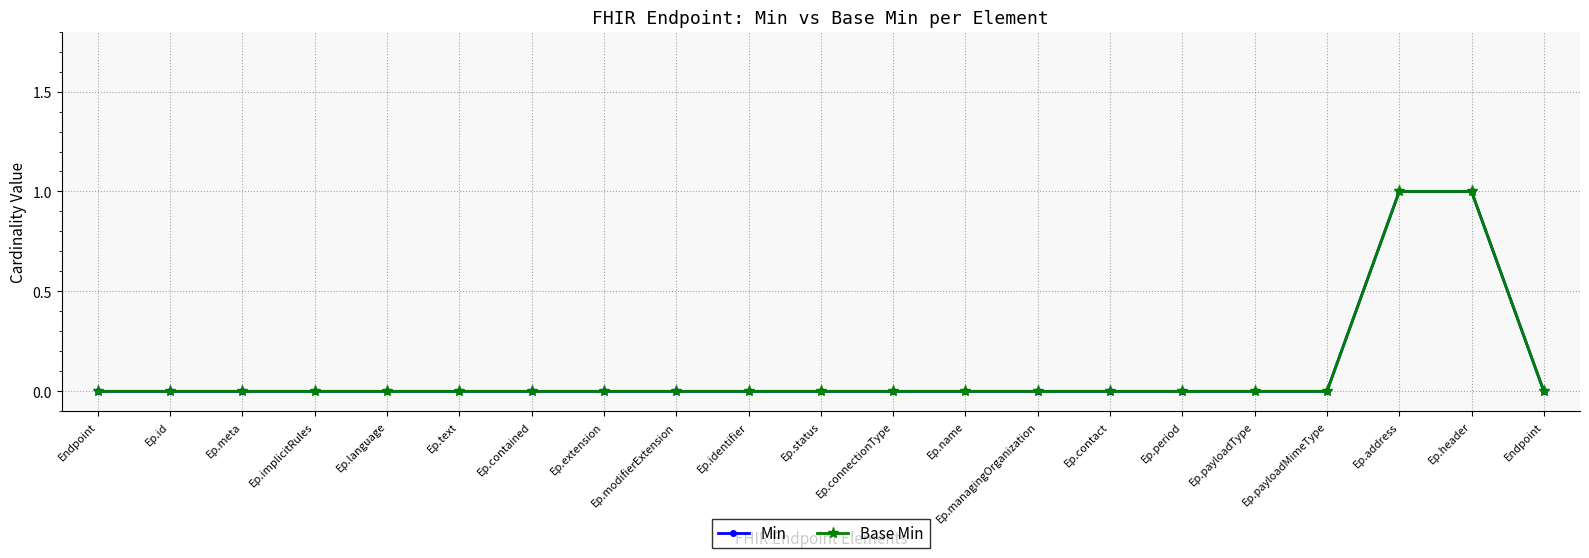

True or false: Base Min and Min intersect in this chart.

False